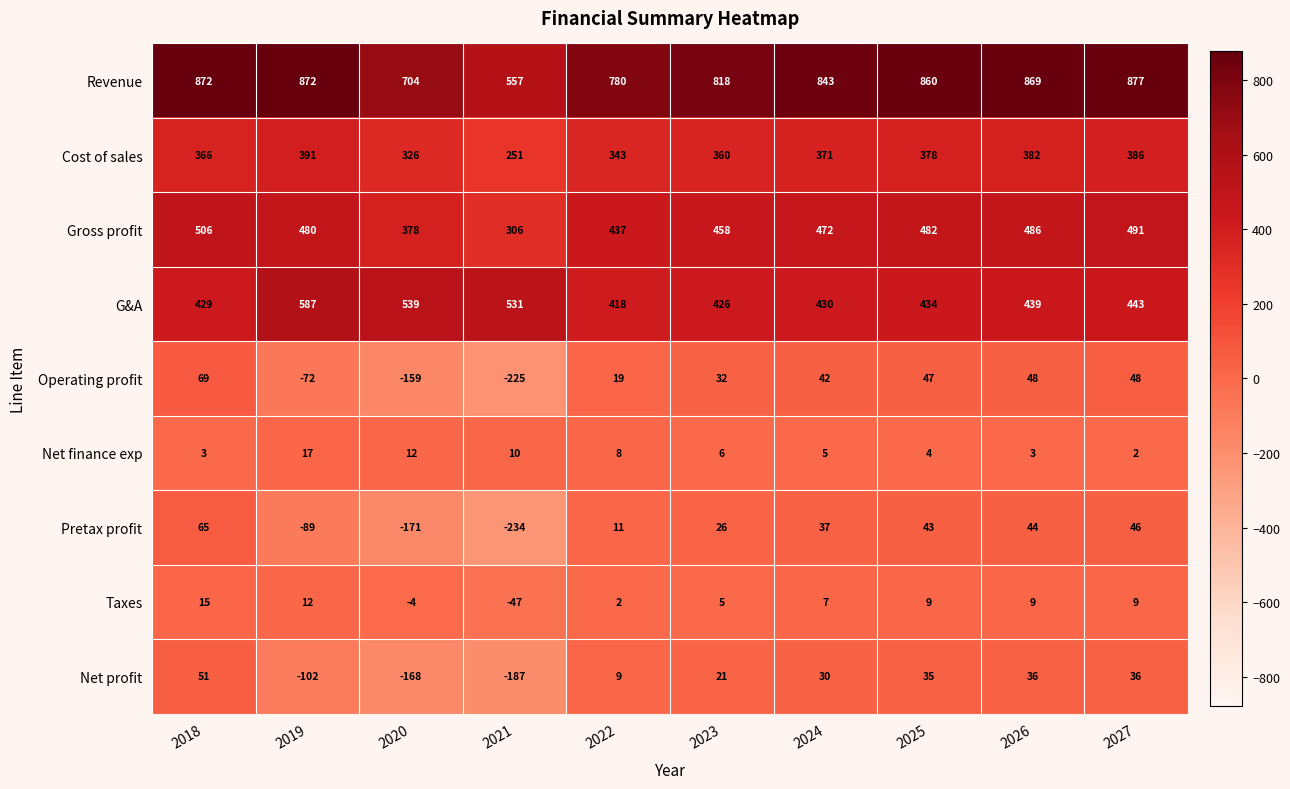

What is the difference between the second highest and minimum values in the Operating profit series?

273